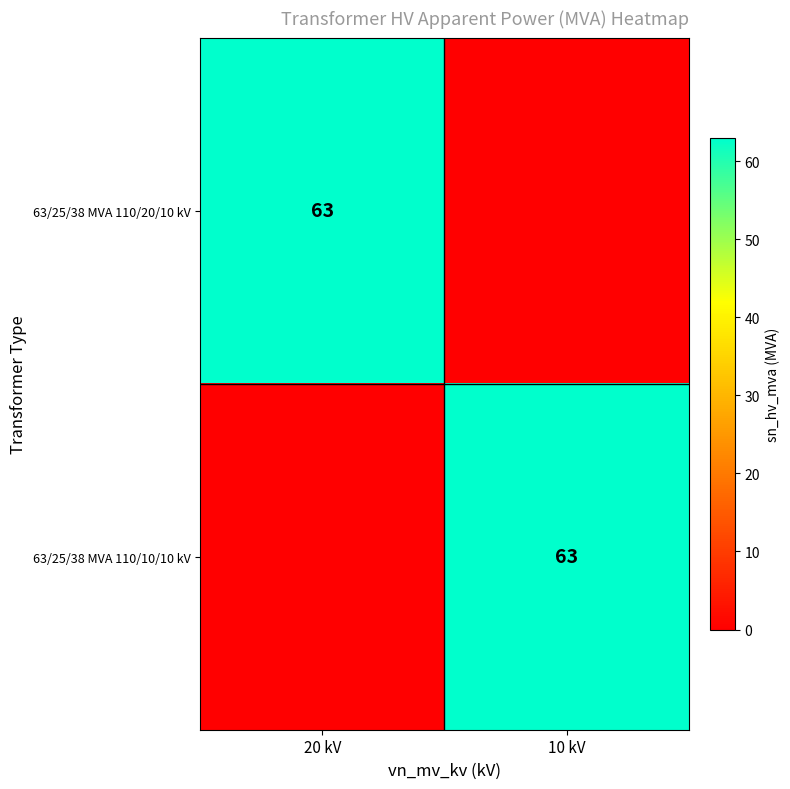

The value of 63/25/38 MVA 110/10/10 kV at 10 kV is 63. True or false?

True